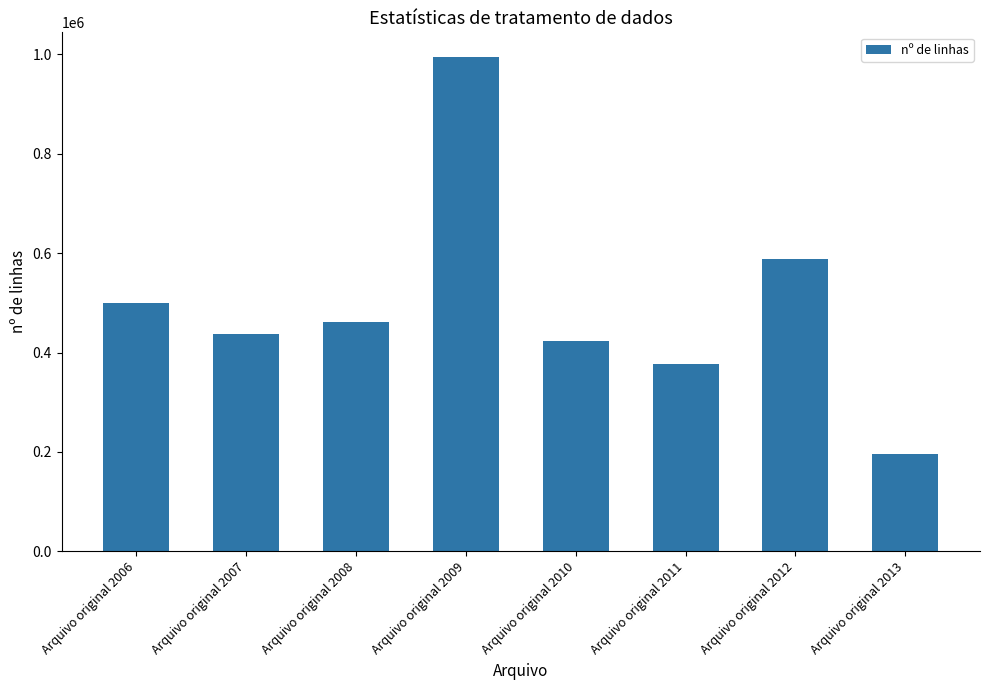

What is the change in value from Arquivo original 2008 to Arquivo original 2012?

+125575